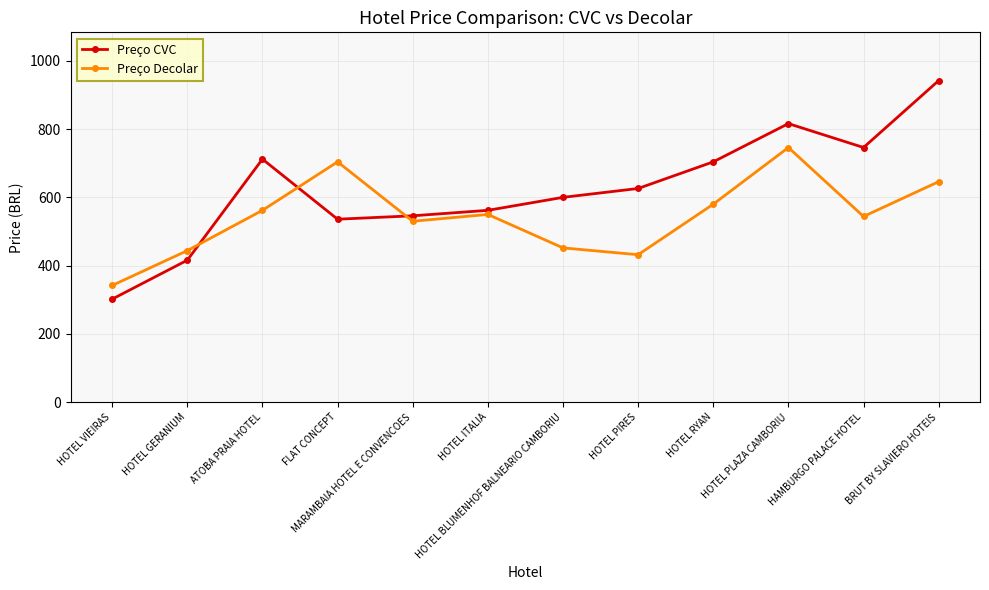

At which label does Preço Decolar first exceed 550?

ATOBA PRAIA HOTEL